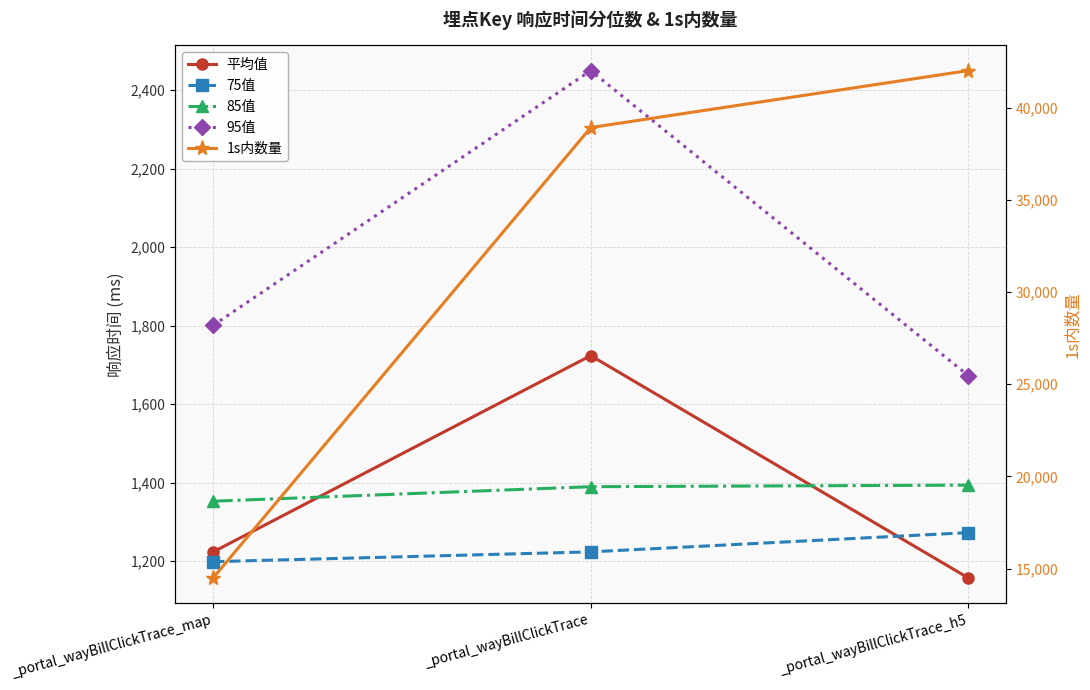

What is the minimum value for 平均值?

1157.6